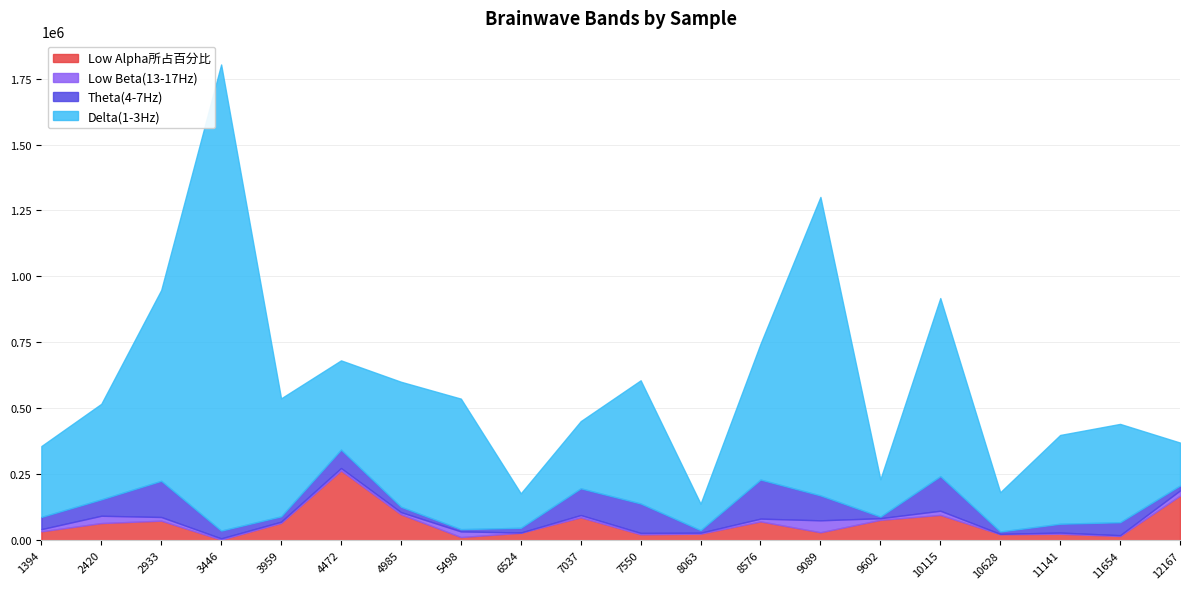

True or false: Low Alpha所占百分比 and Theta(4-7Hz) intersect in this chart.

False